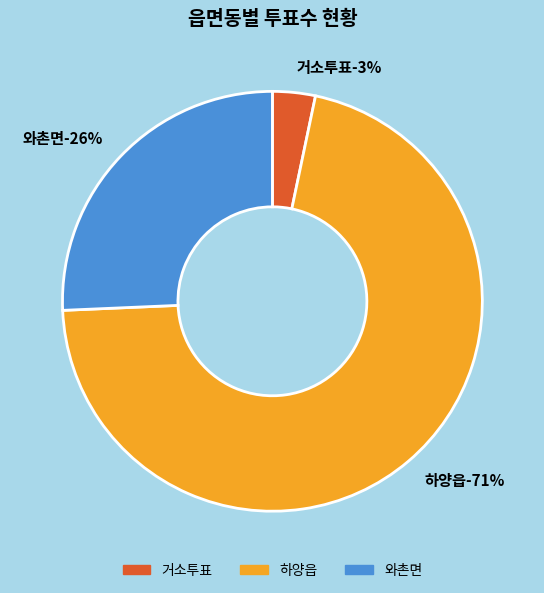

To the nearest percent, what is the combined percentage of 하양읍 and 와촌면?

97%